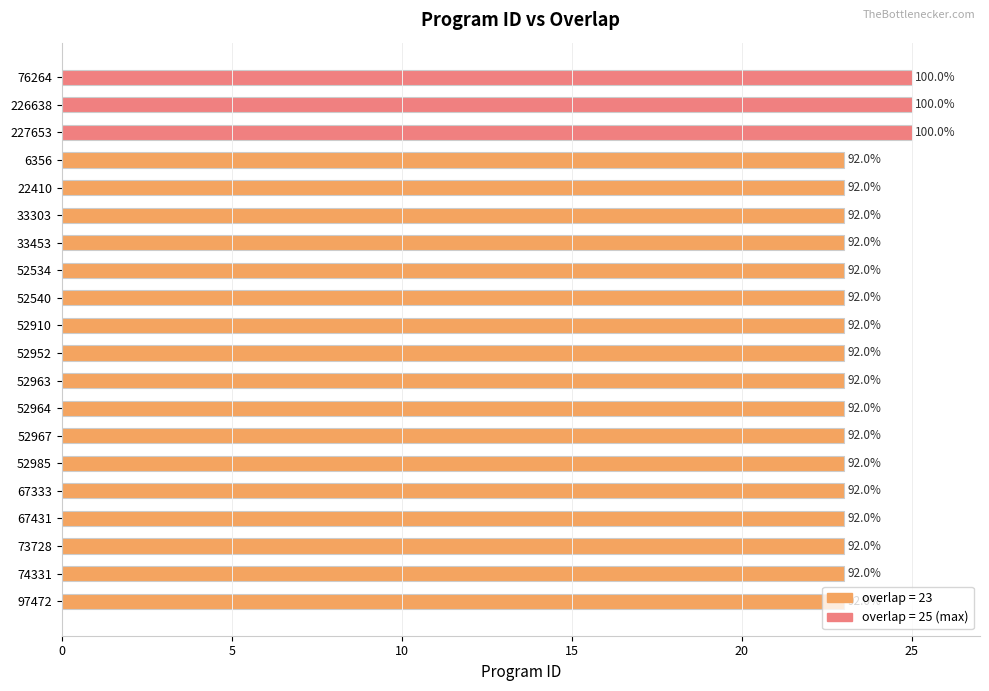

How many bars are there in total?

20